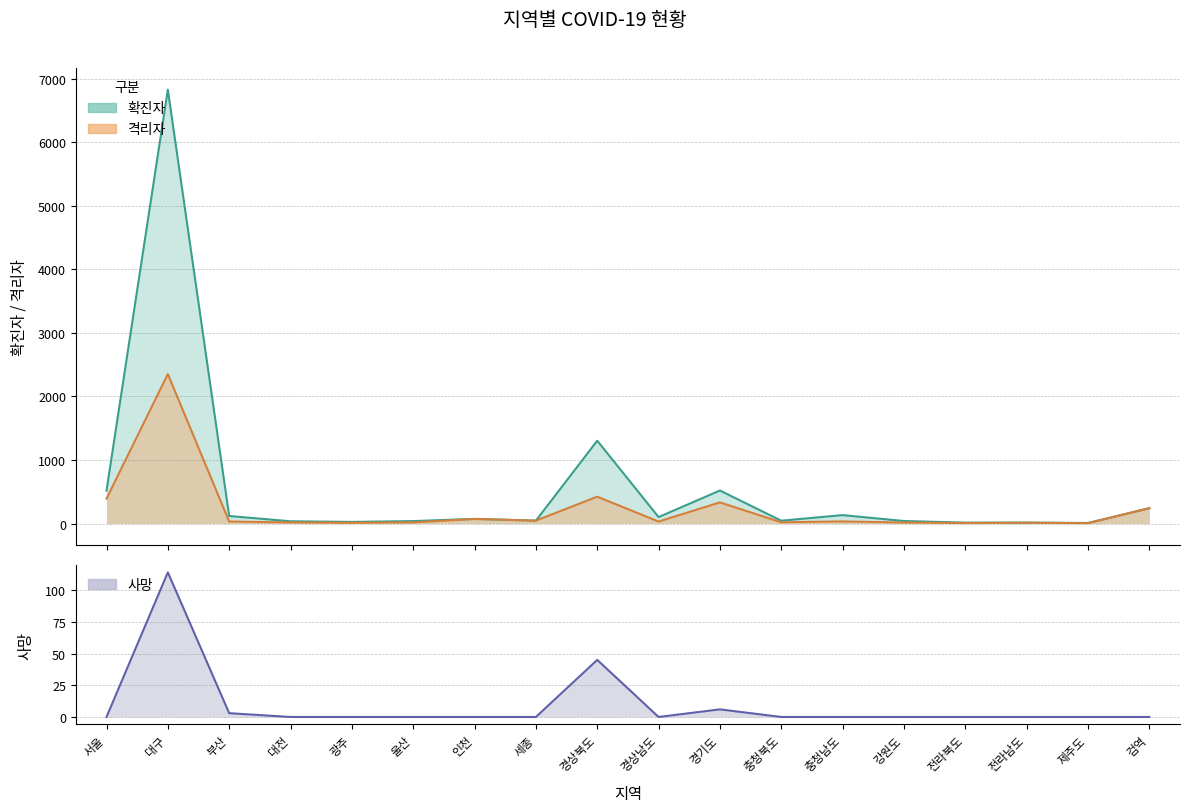

What is the label of the 16th point from the right?

부산